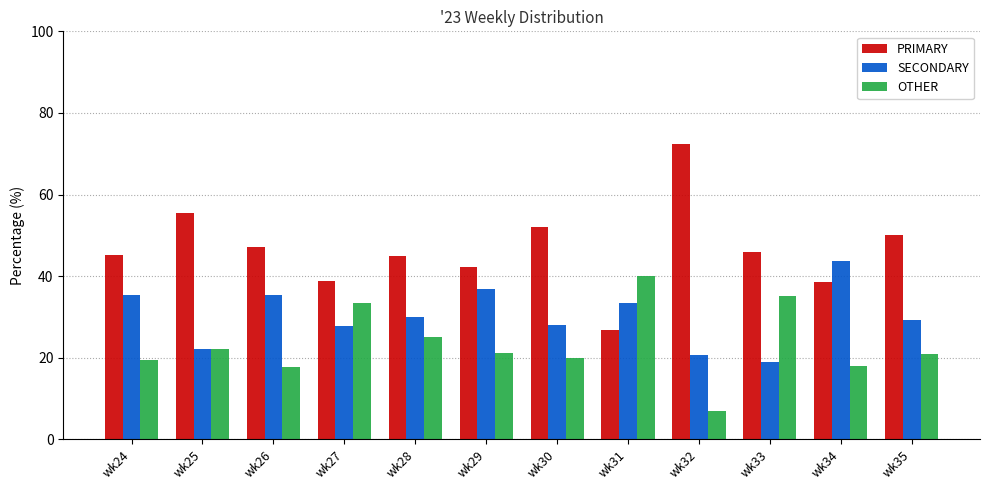

The PRIMARY series shows 76.0 at wk28. True or false?

False